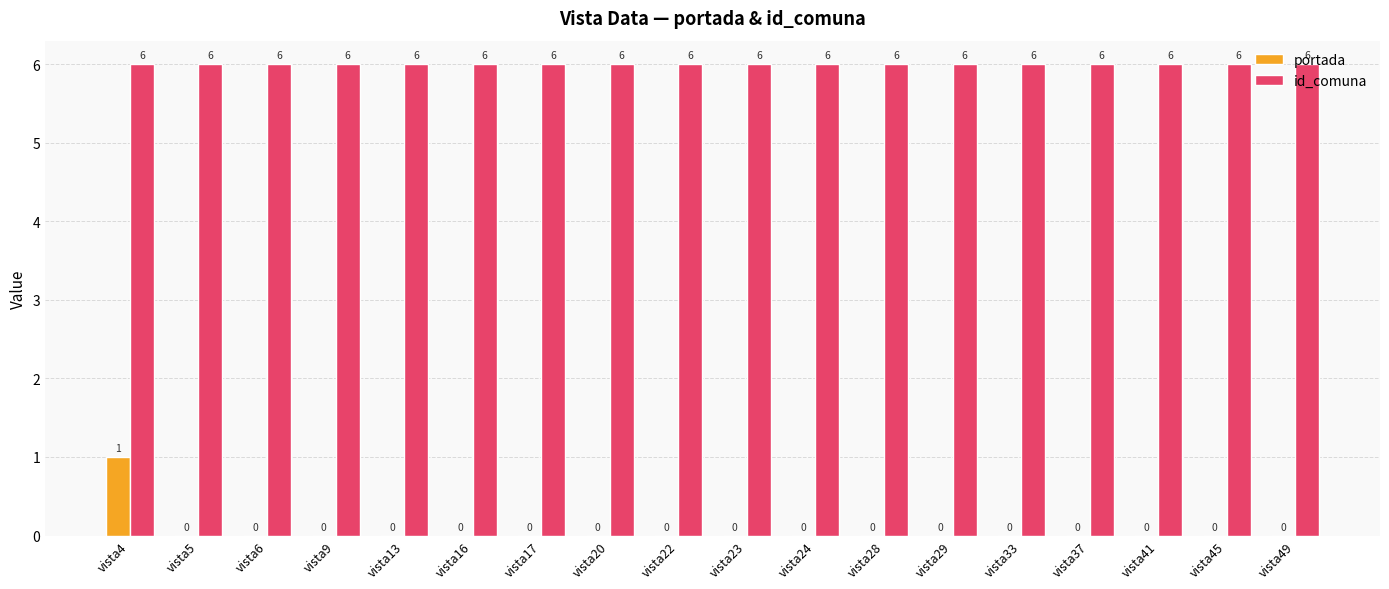

Reading left to right, what are all the values shown in this chart?

portada: vista4=1	vista5=0	vista6=0	vista9=0	vista13=0	vista16=0	vista17=0	vista20=0	vista22=0	vista23=0	vista24=0	vista28=0	vista29=0	vista33=0	vista37=0	vista41=0	vista45=0	vista49=0
id_comuna: vista4=6	vista5=6	vista6=6	vista9=6	vista13=6	vista16=6	vista17=6	vista20=6	vista22=6	vista23=6	vista24=6	vista28=6	vista29=6	vista33=6	vista37=6	vista41=6	vista45=6	vista49=6